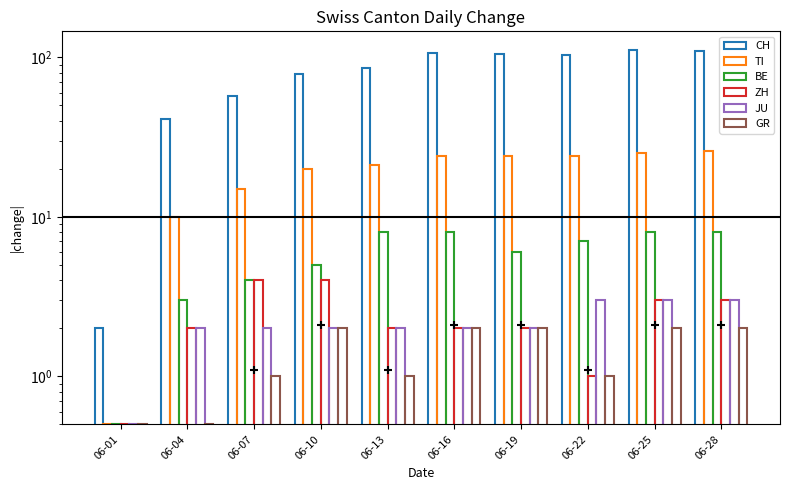

What are all the series names shown in the legend?

CH, TI, BE, ZH, JU, GR